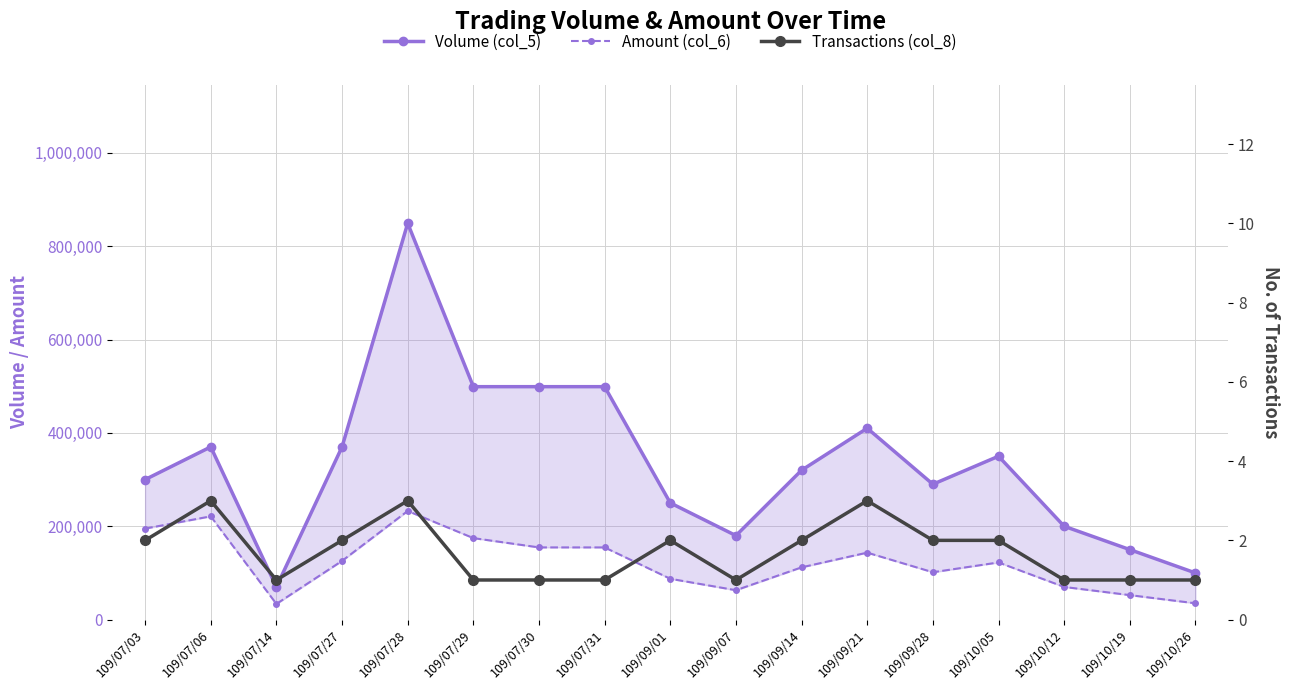

Where is the first local maximum for Volume (col_5)?

109/07/06